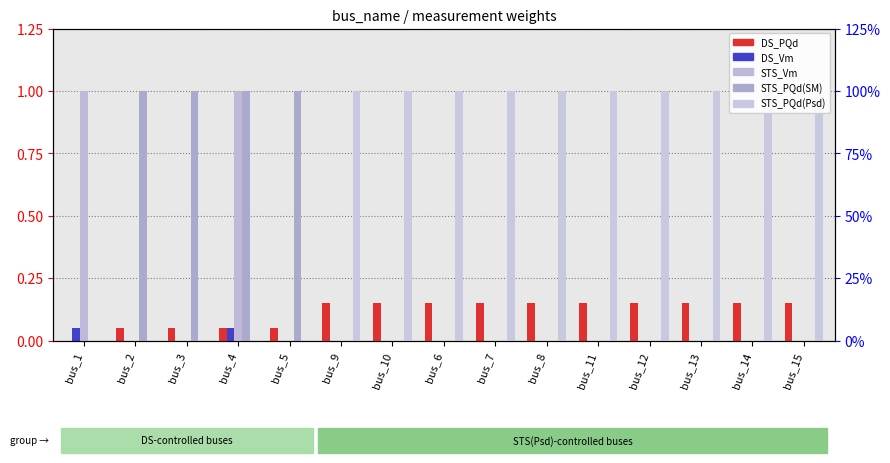

Is the value of STS_Vm at bus_13 greater than the value of DS_PQd at bus_4?

No